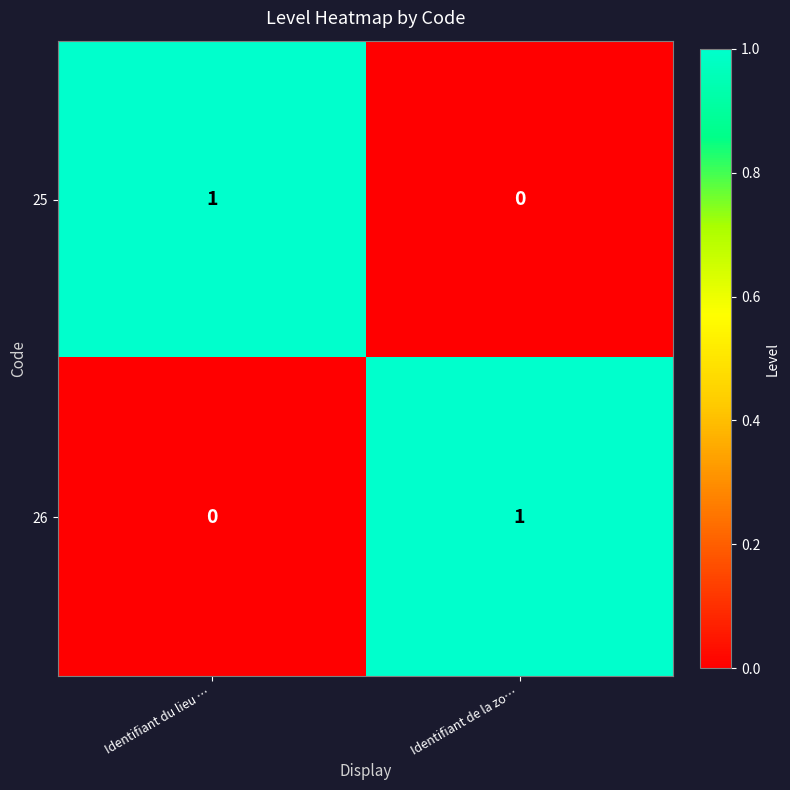

The 25 series shows -1 at Identifiant de la zo…. True or false?

False